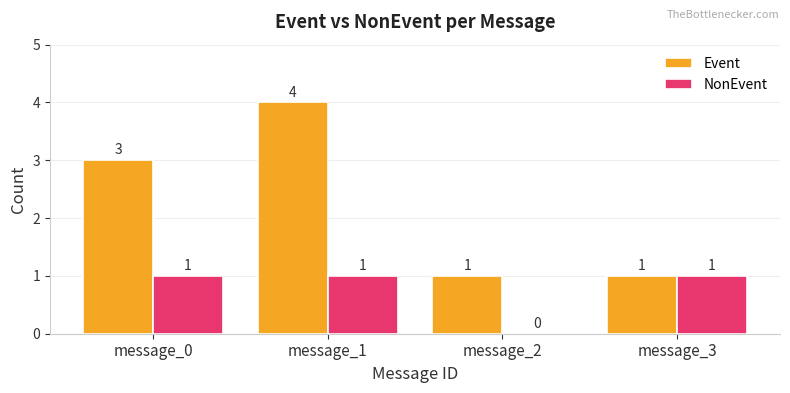

What are all the series names shown in the legend?

Event, NonEvent